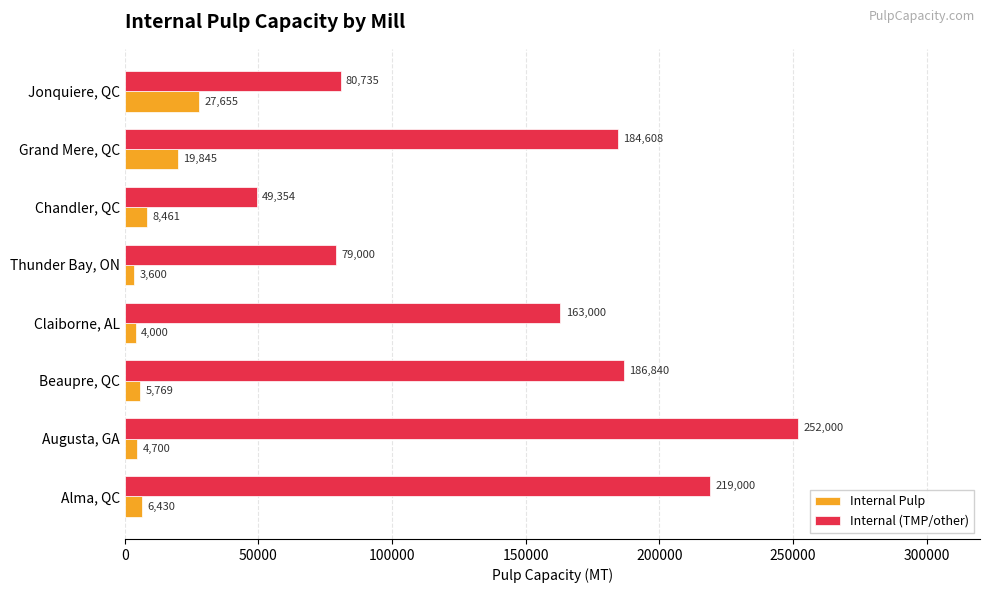

The value of Internal Pulp at Grand Mere, QC is 19845. True or false?

True